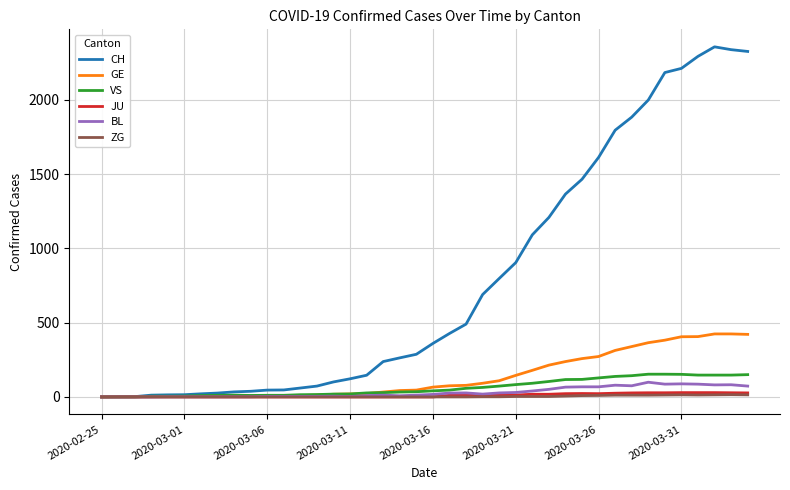

How many values in the BL series are below 17?

20